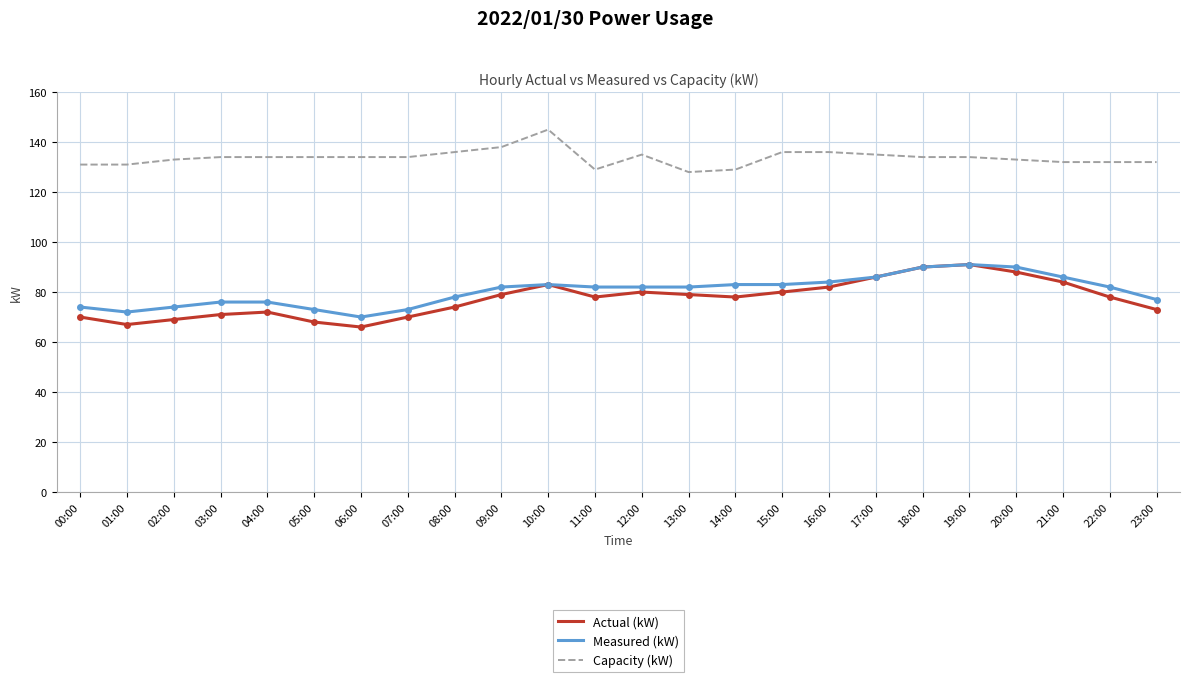

What is the sum of the Measured (kW) values at 16:00 and 08:00?

162